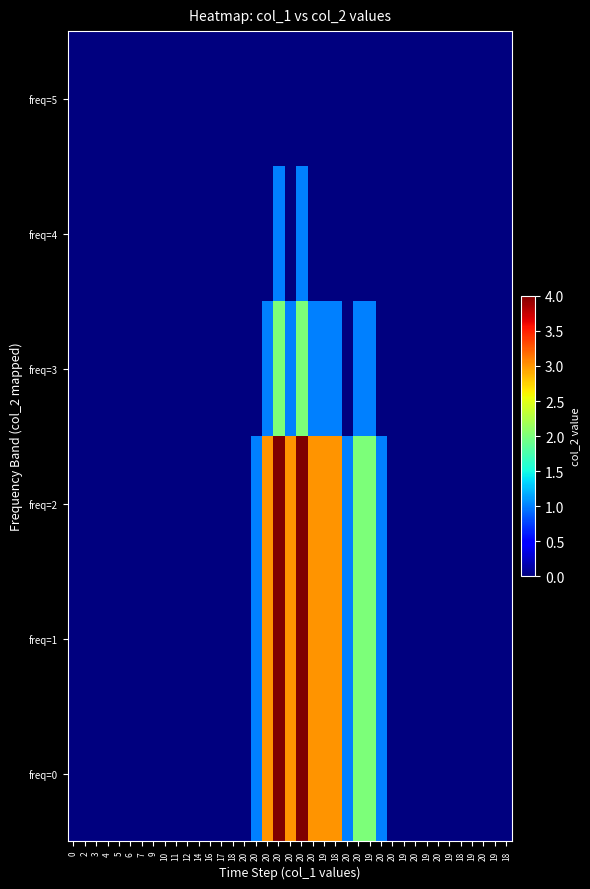

At which category is the sum across all series the highest?

20